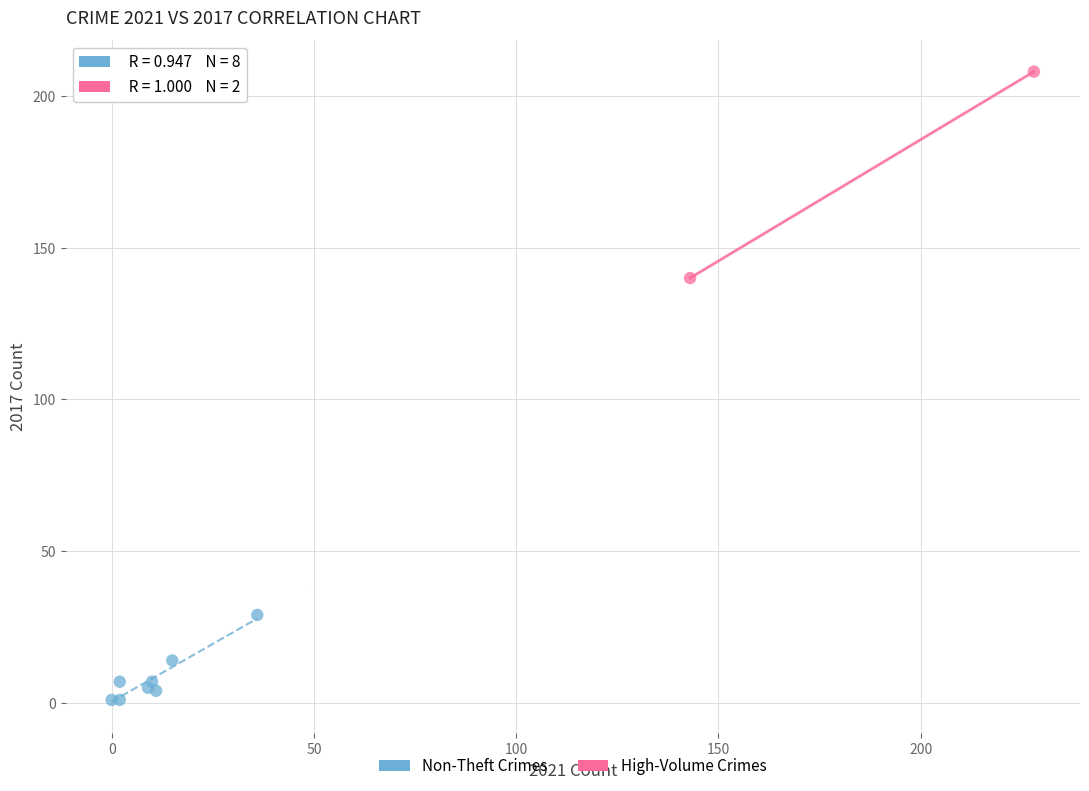

What are all the series names shown in the legend?

Non-Theft Crimes, High-Volume Crimes